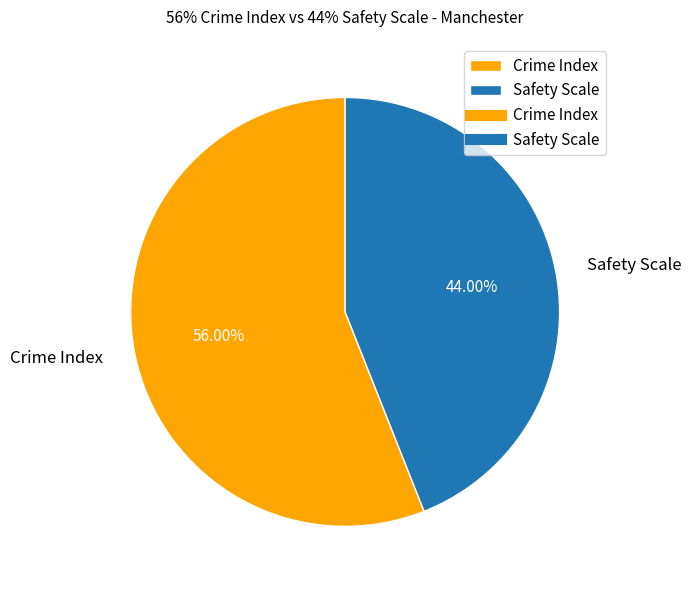

Does Safety Scale represent more than half of the total?

No